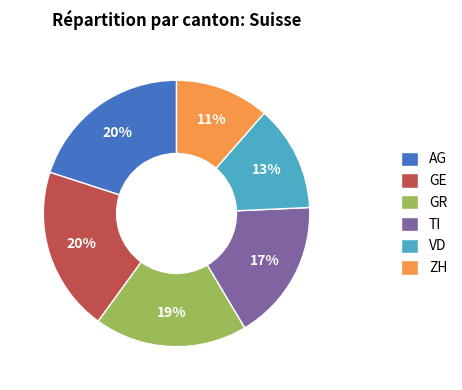

To the nearest percent, what is the average slice percentage?

17%